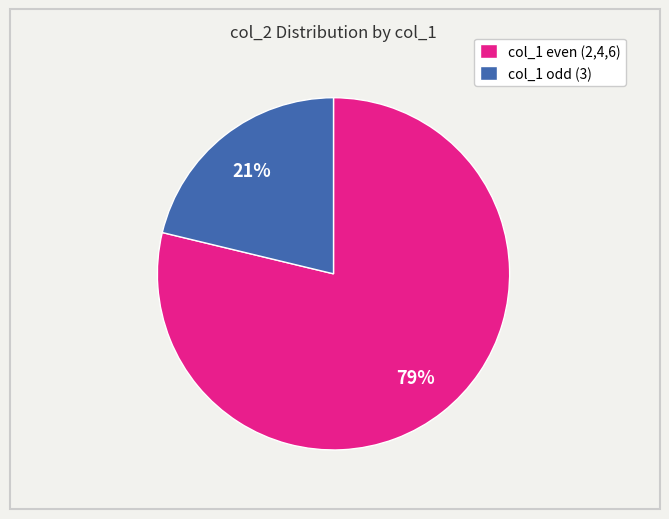

What is the largest slice in the pie chart?

col_1 even (2,4,6)